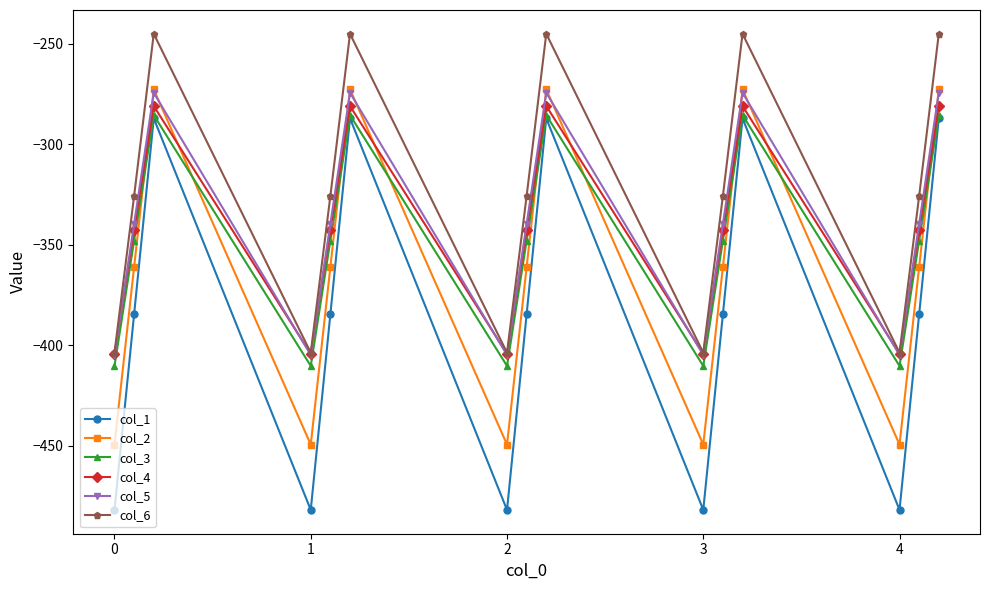

What is the value of the col_1 point at the 14th from the left?

-384.6